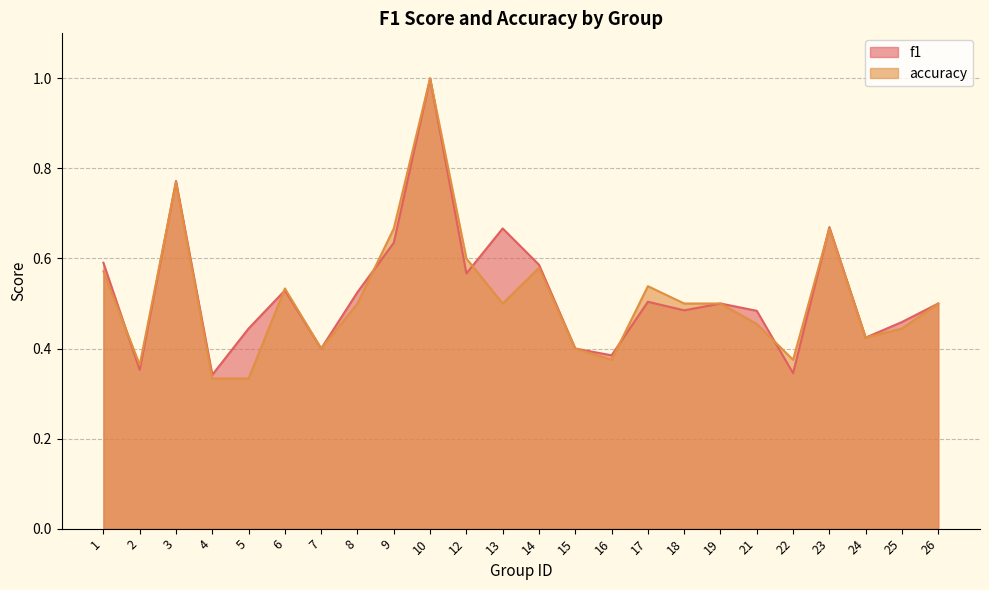

What is the value of the accuracy point at the 3rd from the left?

0.8